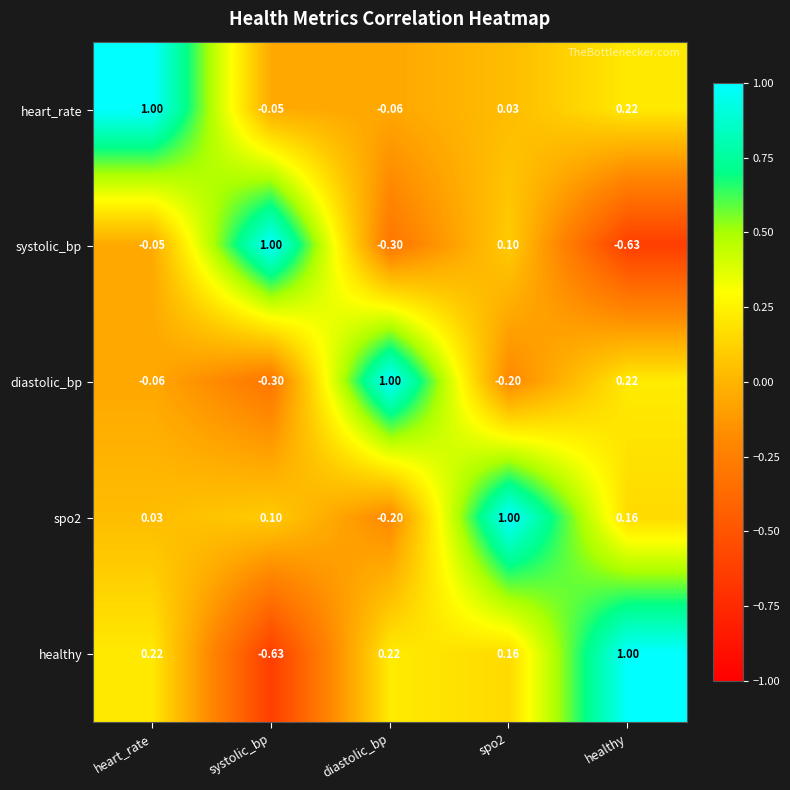

At which category is the sum across all series the highest?

heart_rate